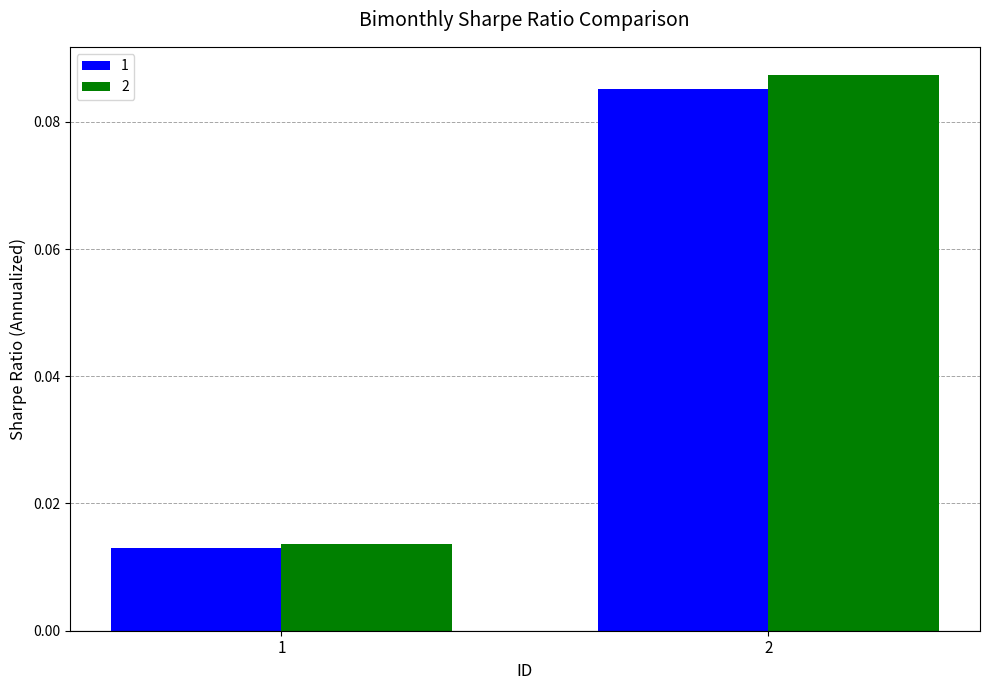

Which series has the largest total across all categories?

2